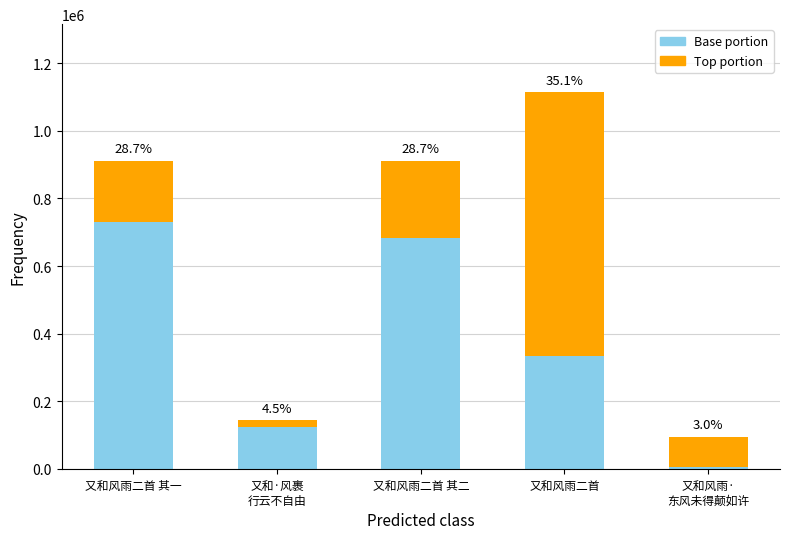

What is the difference between the maximum and second lowest values?

971293